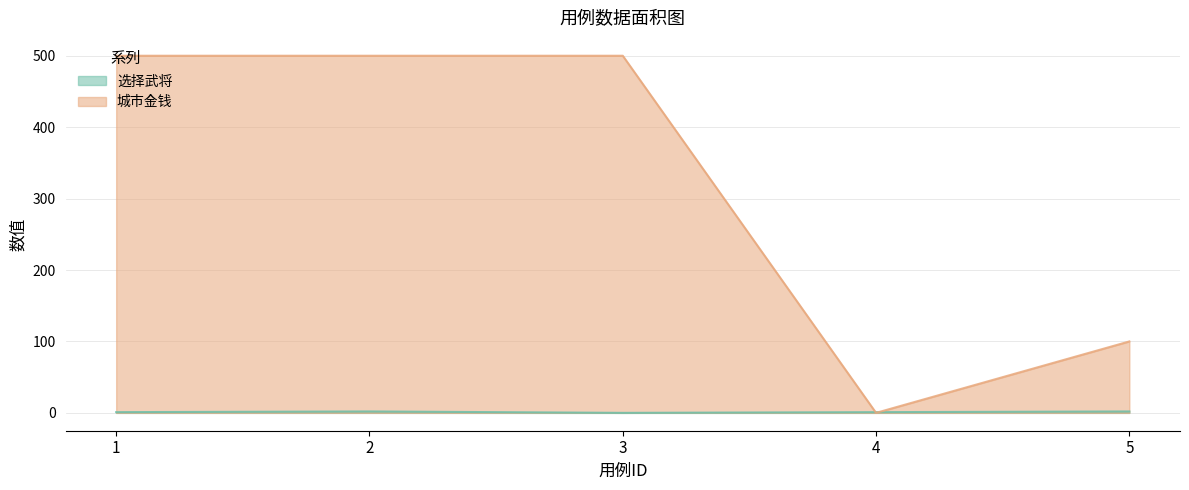

Rank the series by their average value, from lowest to highest.

选择武将, 城市金钱